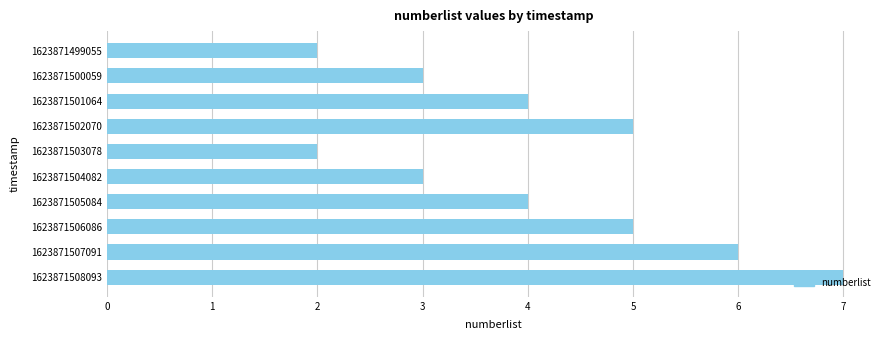

Which has a higher value, 1623871503078 or 1623871504082?

1623871504082